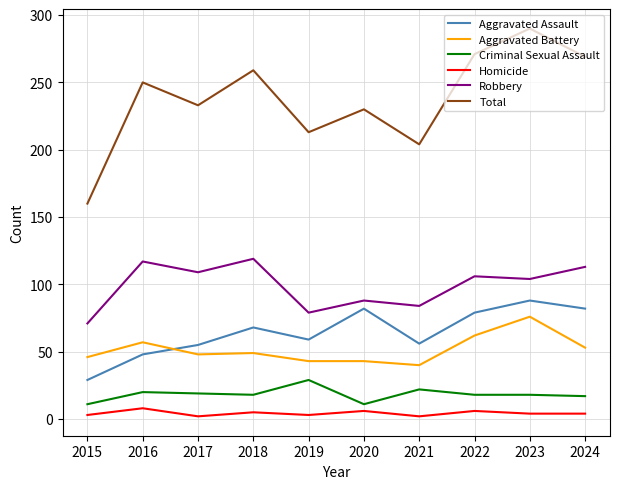

What is the average value of the Robbery series?

99